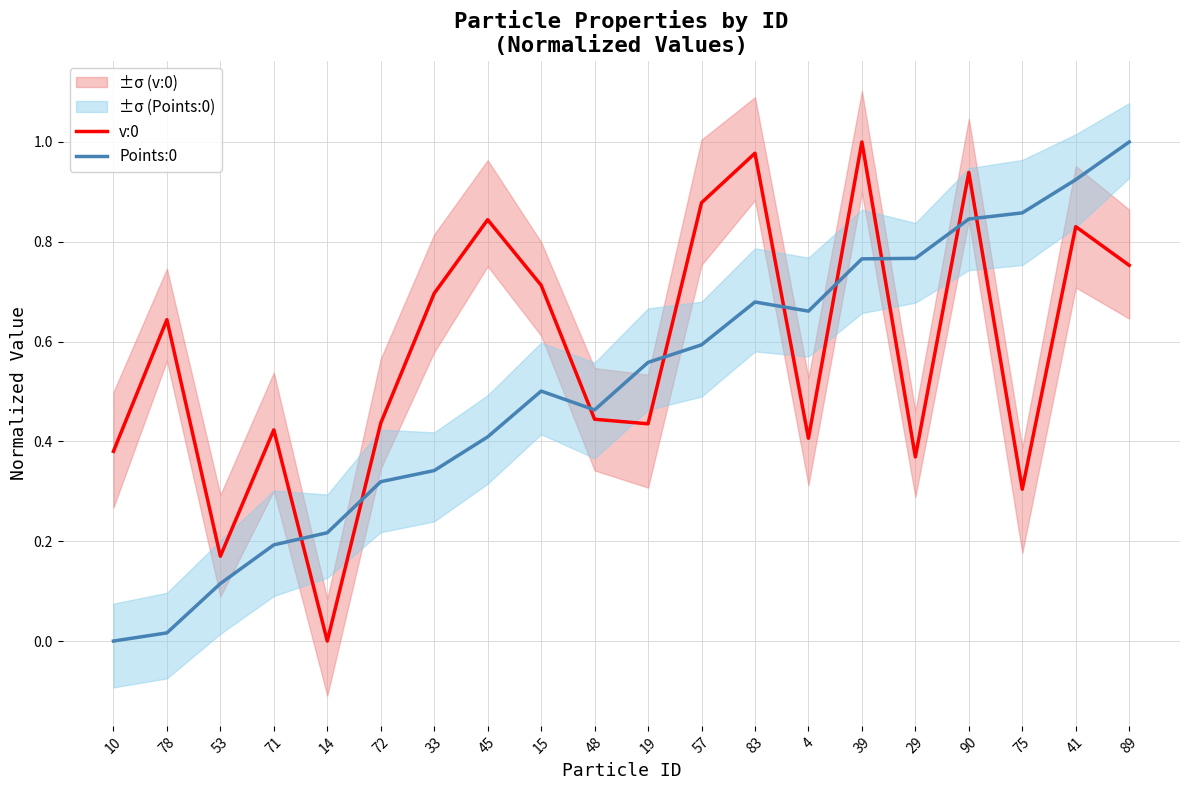

What is the difference between the highest and lowest values at 78?

0.6